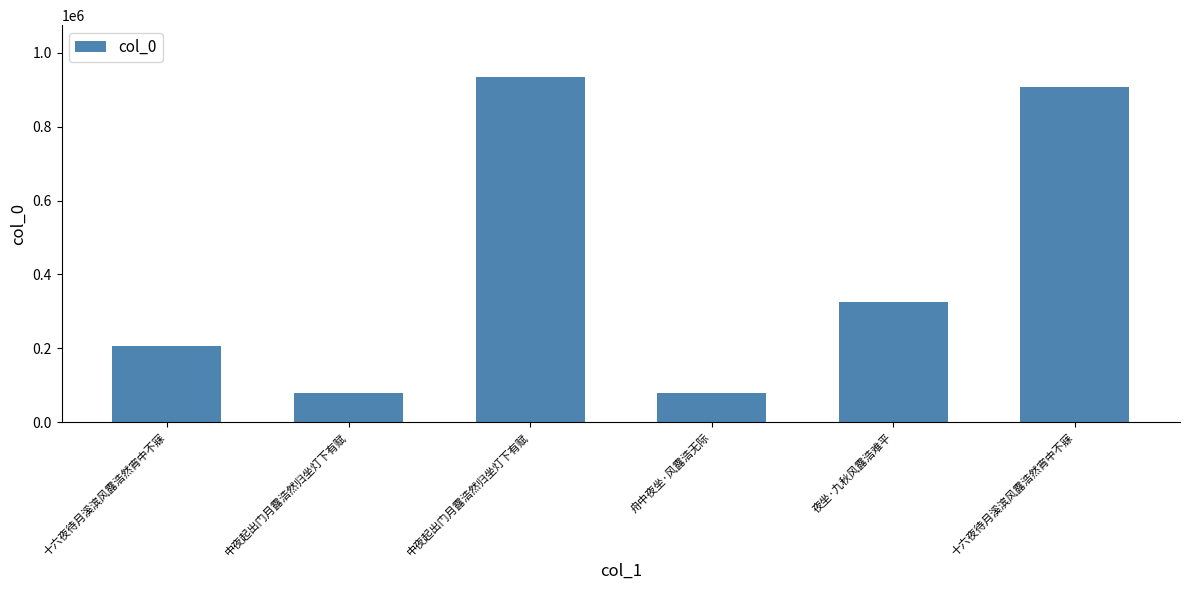

The chart shows a value of 128919 at 舟中夜坐·风露浩无际. True or false?

False